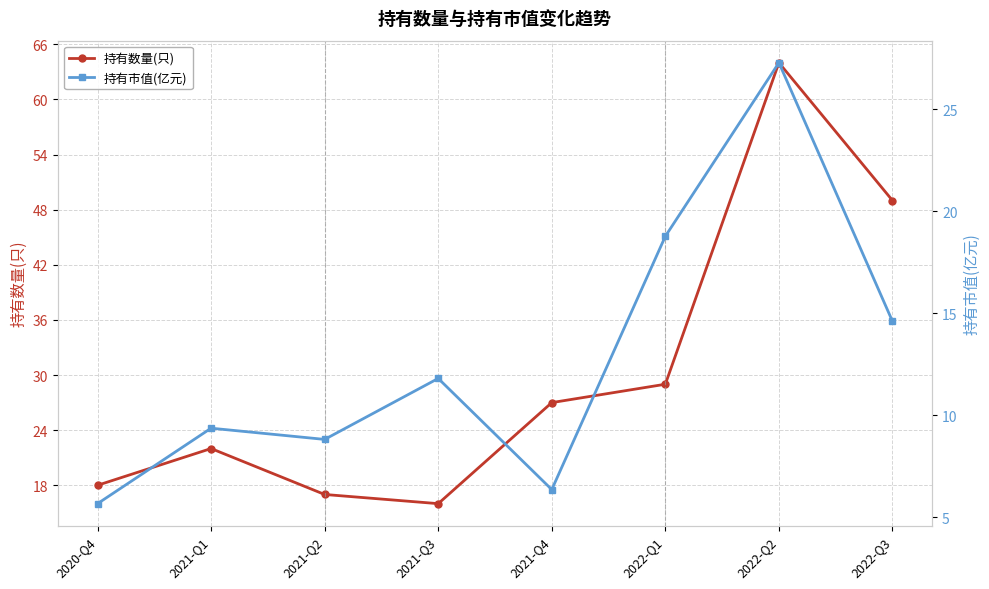

Where is the first local maximum for 持有市值(亿元)?

2021-Q1